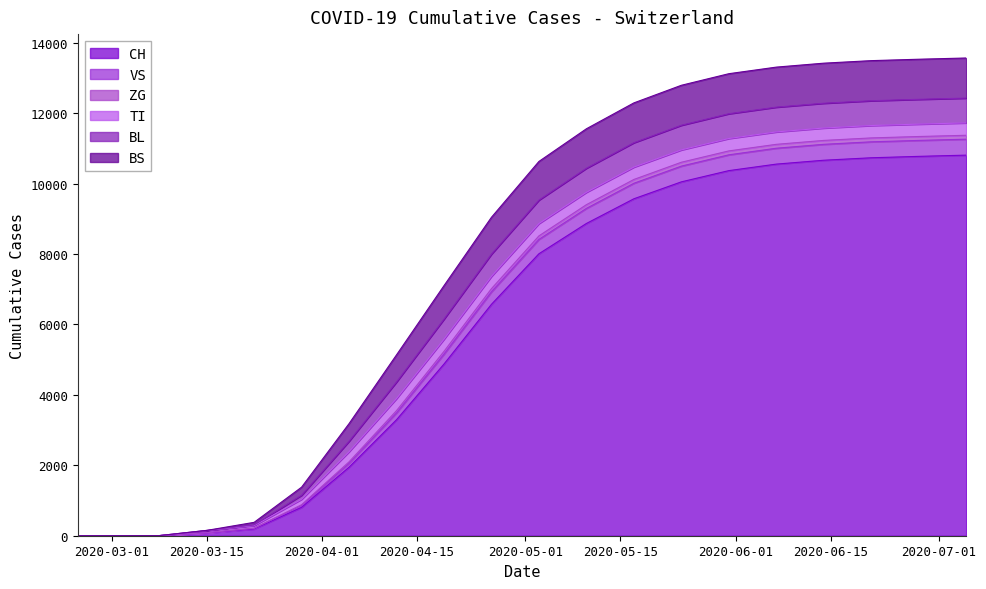

True or false: ZG has a value of 3599 at 17.

False